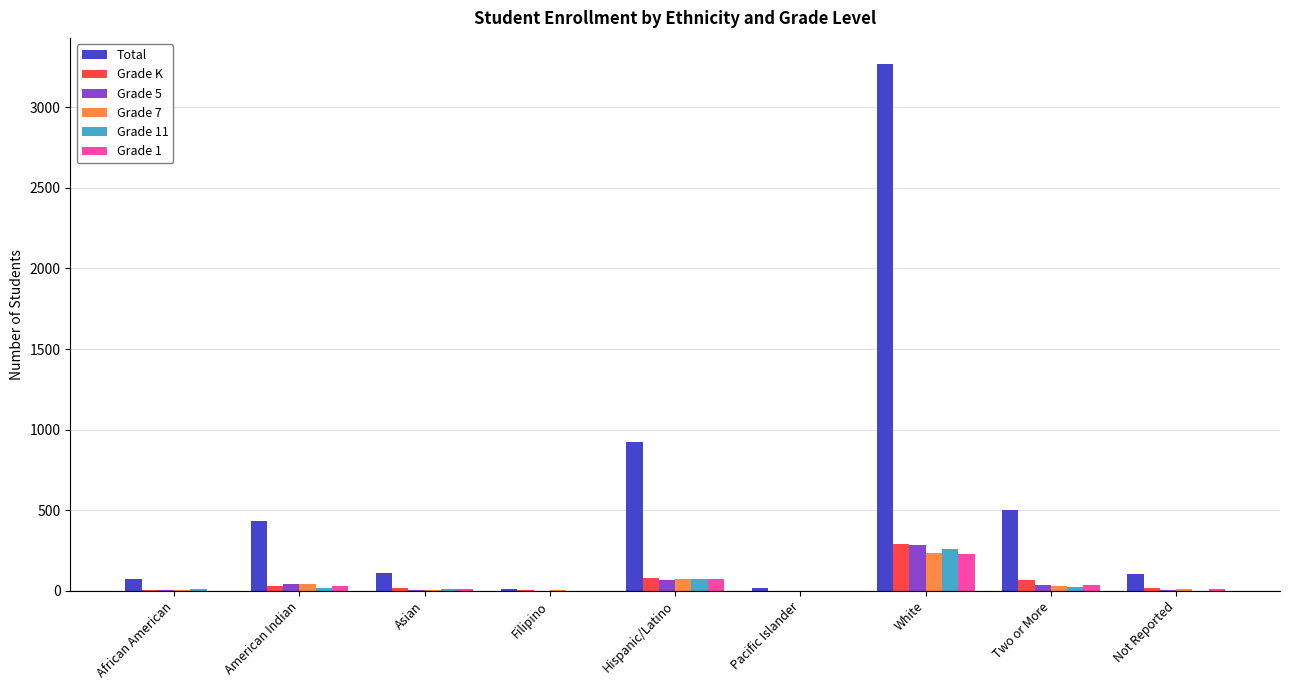

At which label does Grade 11 reach its peak?

White